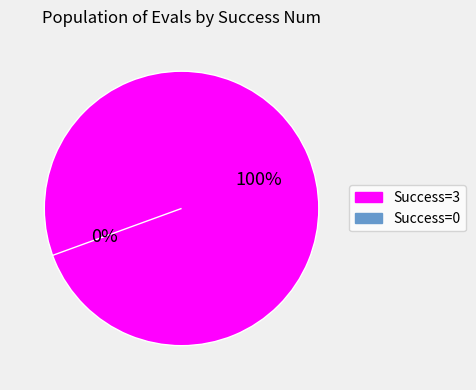

What is the change in value from 3 to 0?

-3